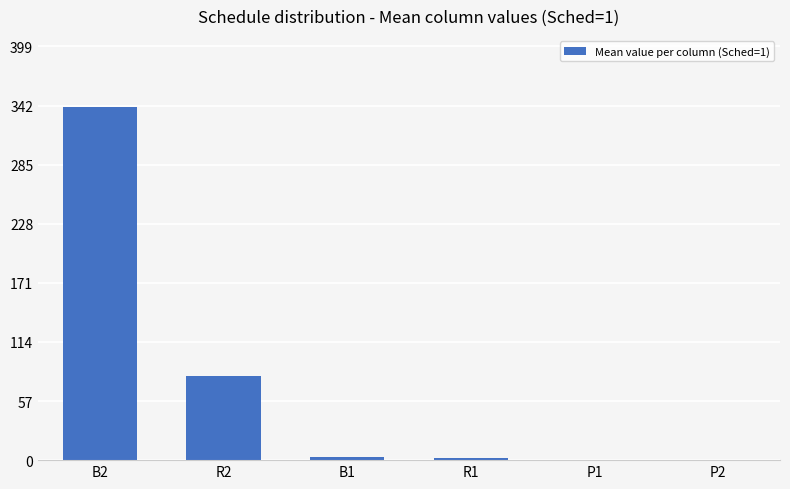

Read the value at B2.

341